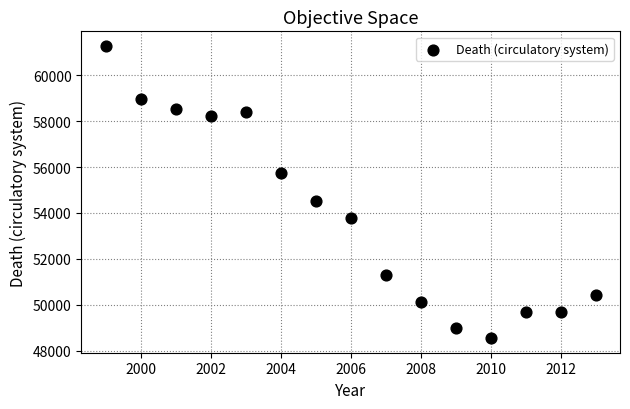

What Y value in the scatter plot is closest to 54913?

54539